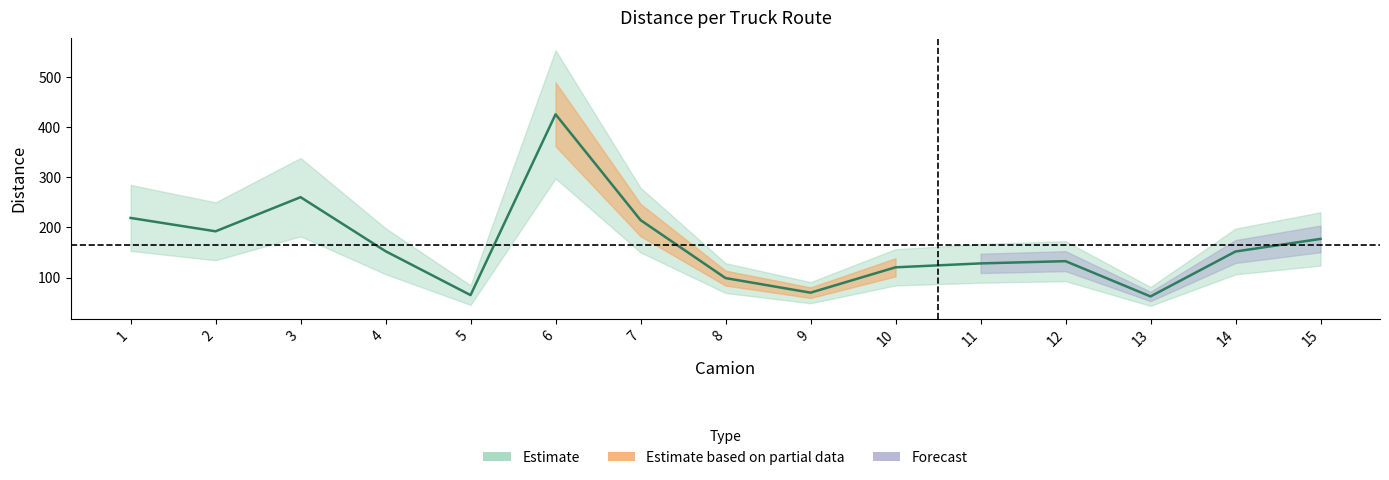

Which category has the highest value across all series?

6